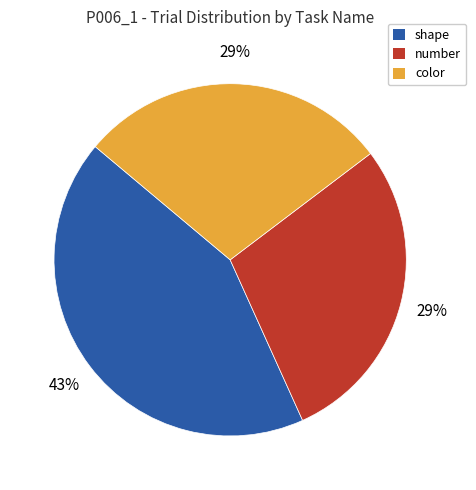

True or false: color accounts for 29% of the total.

True